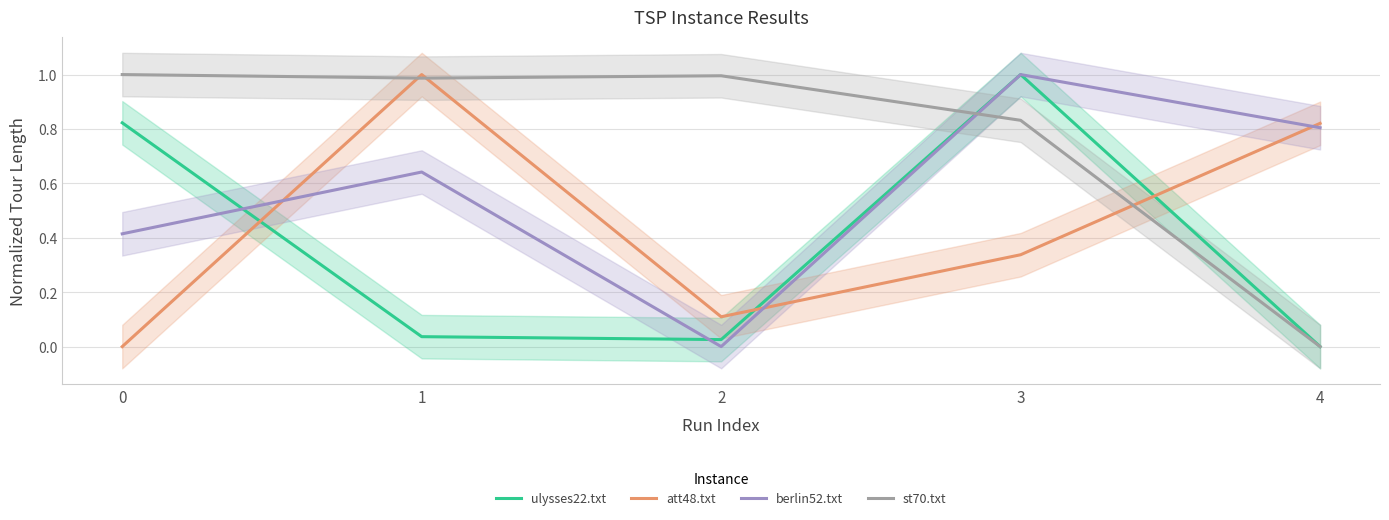

What is the difference between the maximum and minimum values in the st70.txt series?

1.0